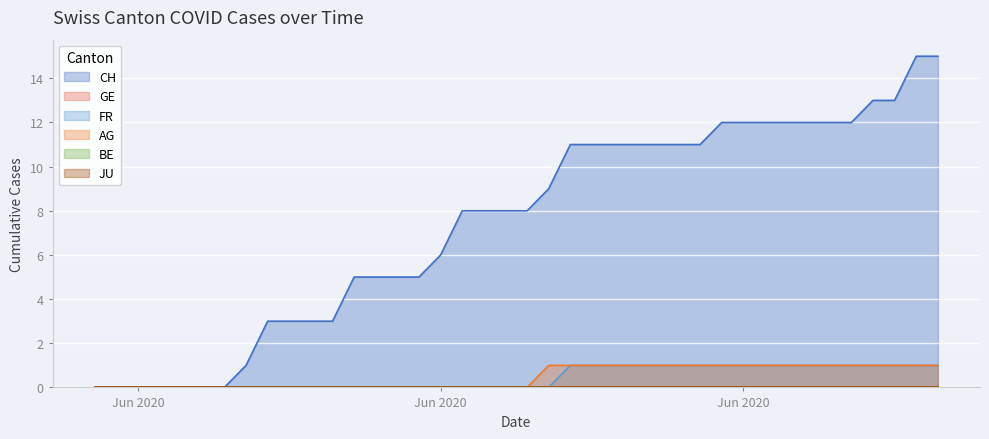

Reading right to left, extract all data points from this chart.

CH: 15	15	13	13	12	12	12	12	12	12	12	11	11	11	11	11	11	11	9	8	8	8	8	6	5	5	5	5	3	3	3	3	1	0	0	0	0	0	0	0
FR: 1	1	1	1	1	1	1	1	1	1	1	1	1	1	1	1	1	1	0	0	0	0	0	0	0	0	0	0	0	0	0	0	0	0	0	0	0	0	0	0
AG: 1	1	1	1	1	1	1	1	1	1	1	1	1	1	1	1	1	1	1	0	0	0	0	0	0	0	0	0	0	0	0	0	0	0	0	0	0	0	0	0